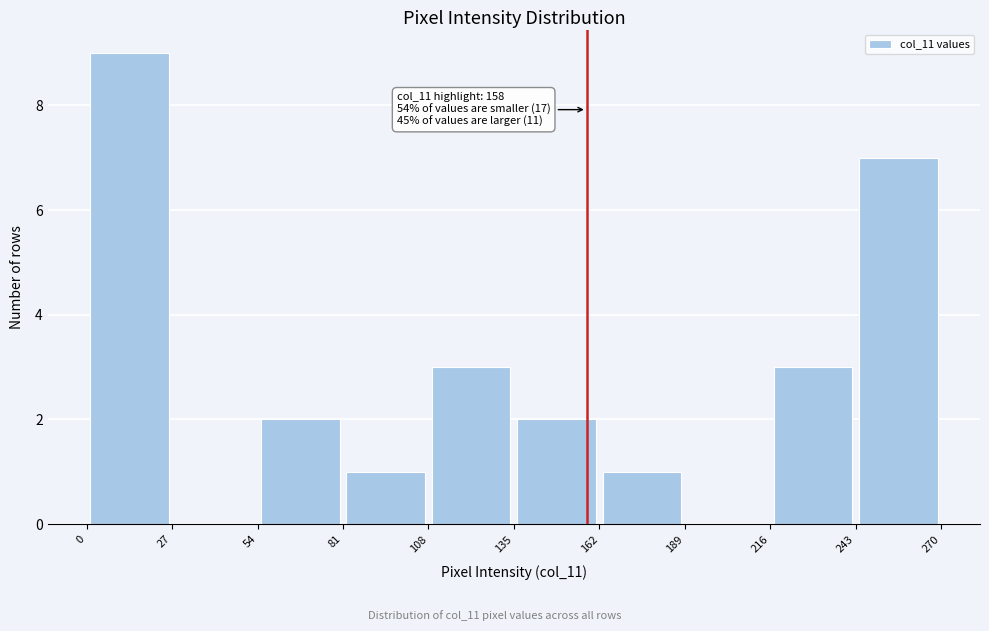

Which range on the x-axis has the tallest bar?

0 to 27